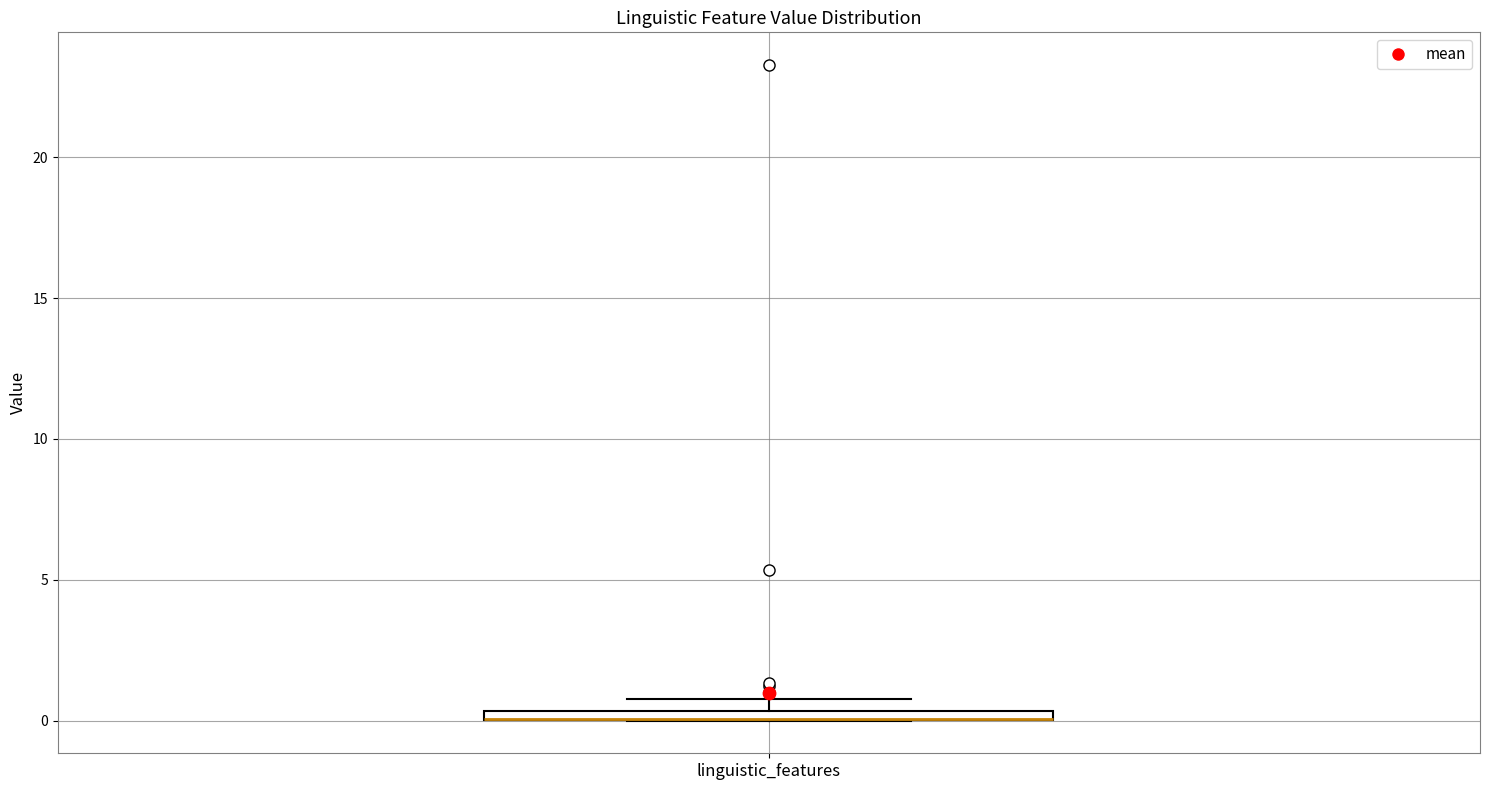

Where is the lower edge of the box for linguistic_features on the y-axis? The values are not printed on the chart, so give them approximately, as read against the axis.

0.0